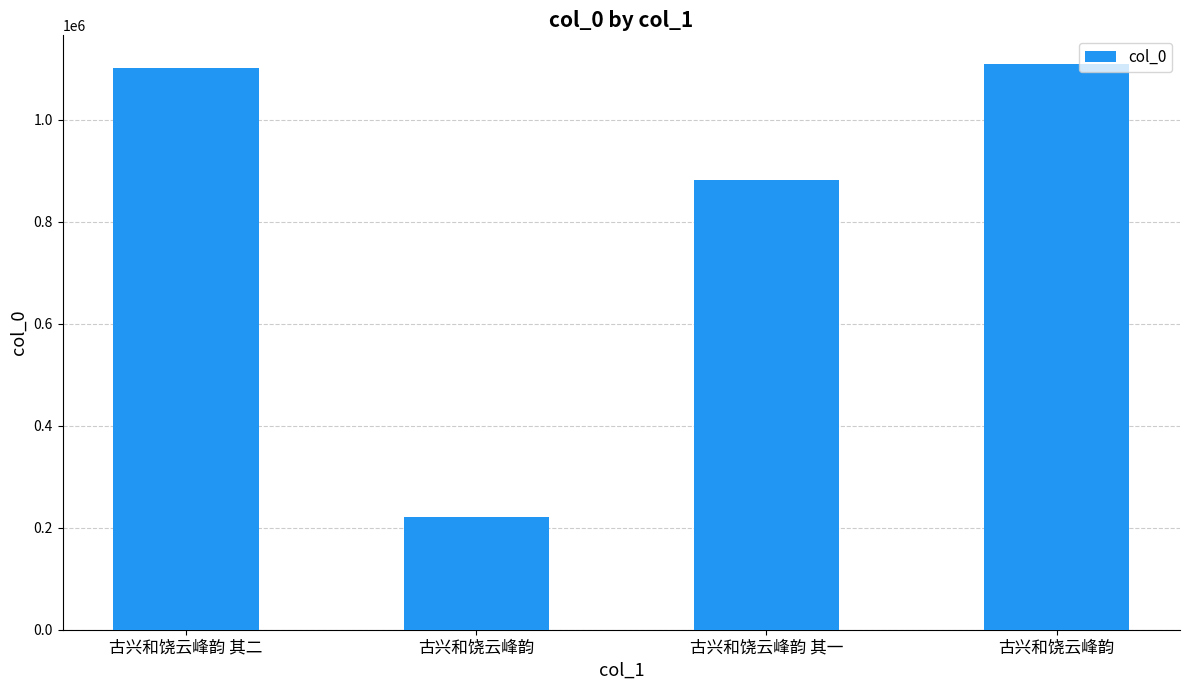

What is the average value?

828454